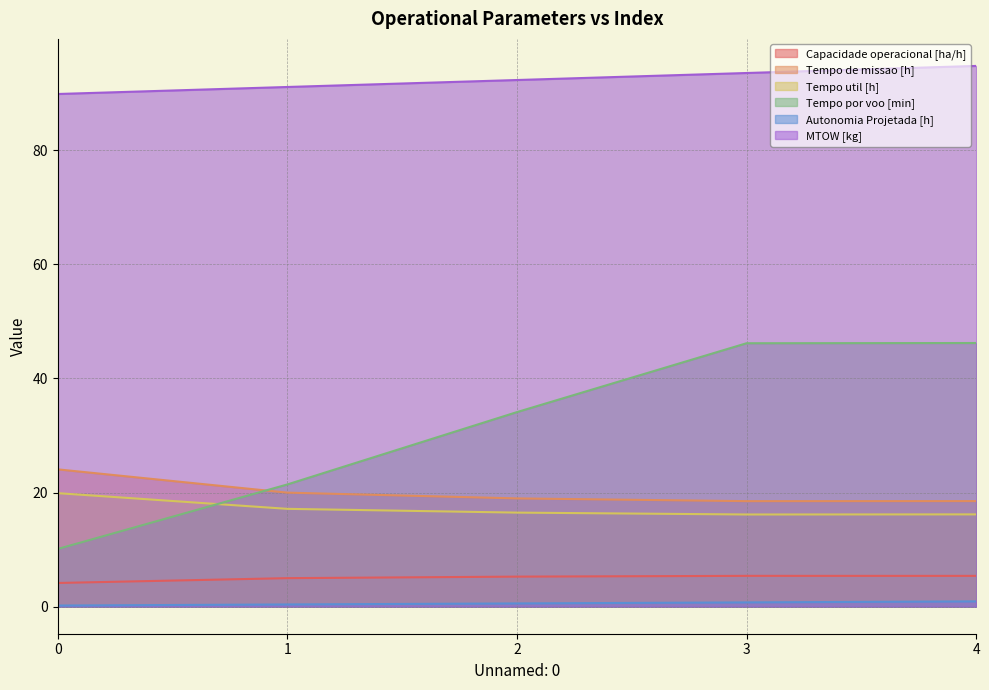

At which label does MTOW [kg] reach its peak?

4